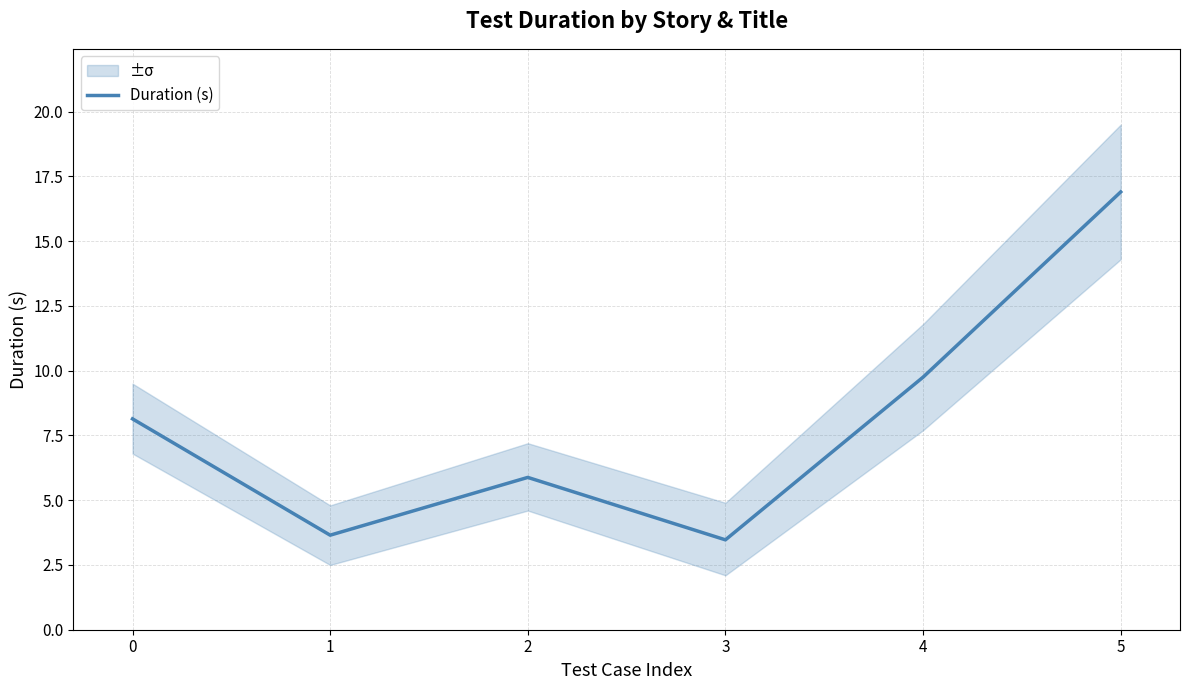

What is the maximum value shown in the chart?

16.9